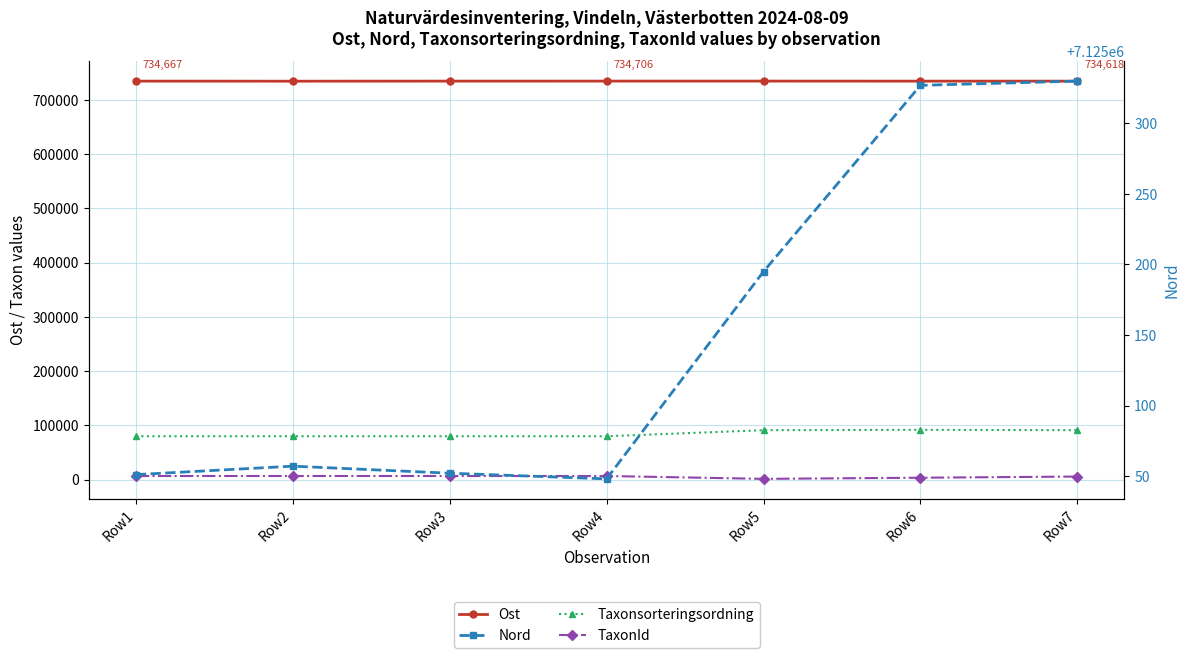

Is the value of Nord at Row5 greater than the value of TaxonId at Row6?

Yes